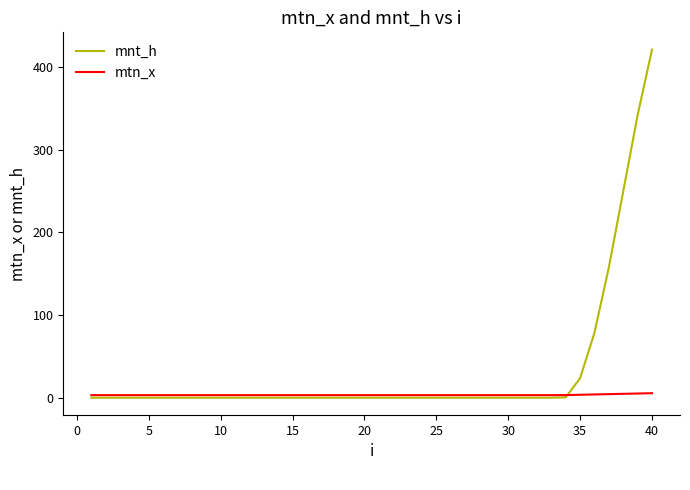

What is the greatest value displayed?

420.6